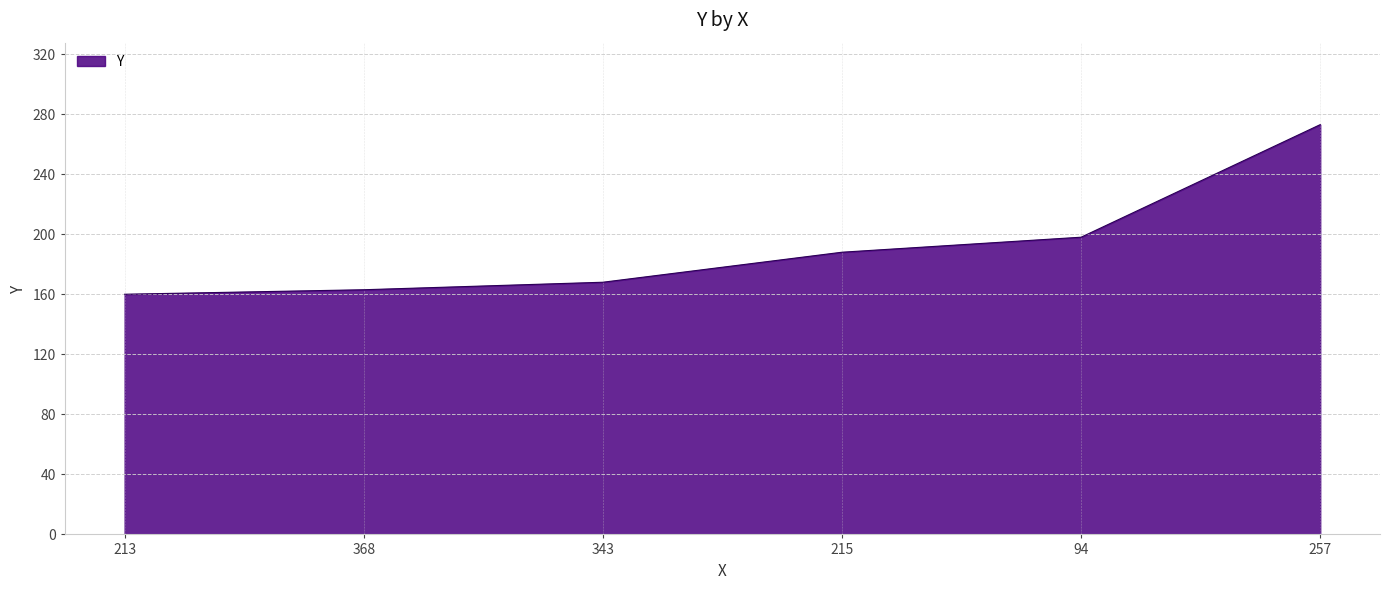

How many distinct data groups are displayed?

1